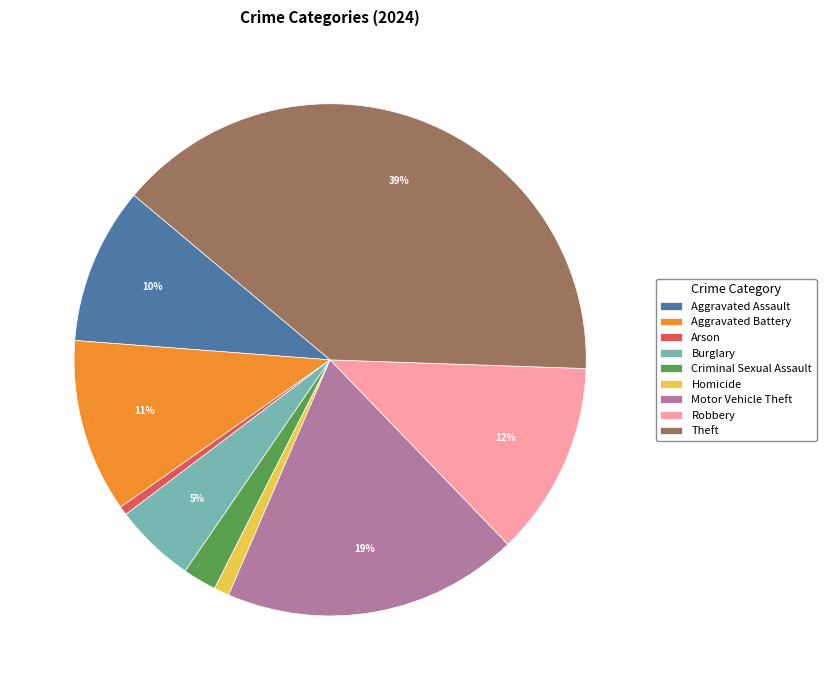

Is the sum of Homicide and Arson greater than half?

No